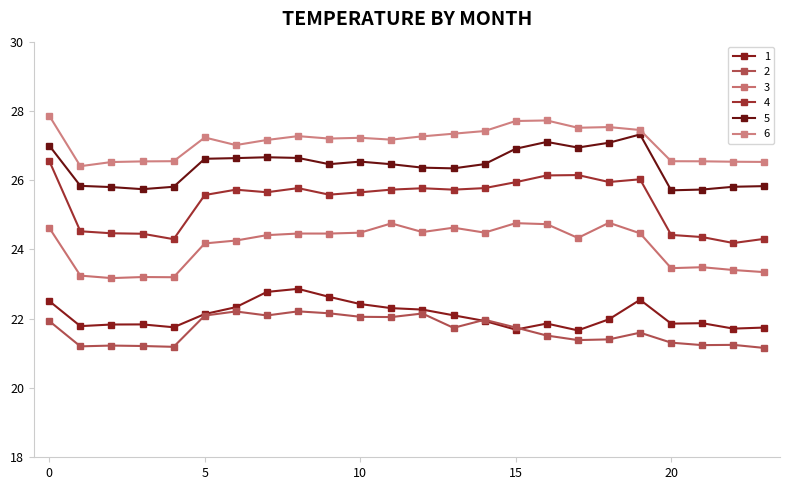

Does the chart display data point markers on the line(s)?

Yes